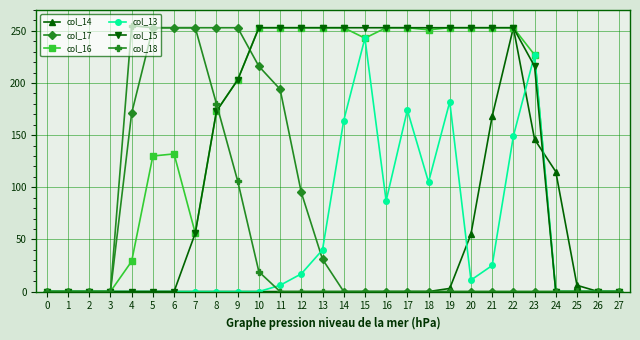

Between 13 and 18, which series saw the biggest shift?

col_13